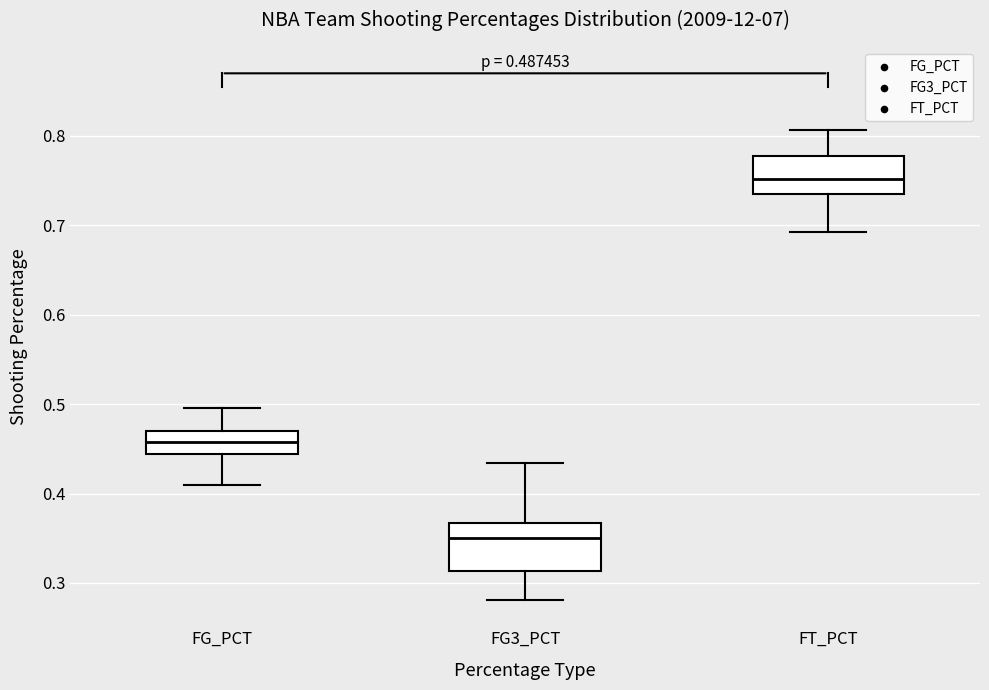

Which box has the lowest median line?

FG3_PCT